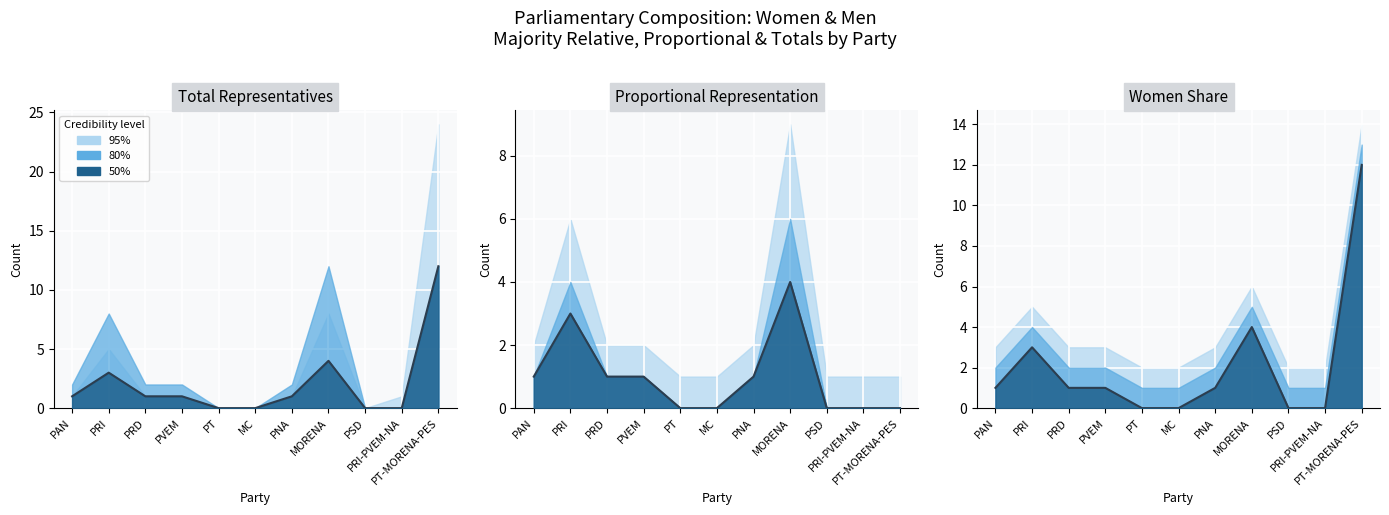

Rank the categories by Mujeres Totales value from lowest to highest.

PT, MC, PSD, PRI-PVEM-NA, PAN, PRD, PVEM, PNA, PRI, MORENA, PT-MORENA-PES